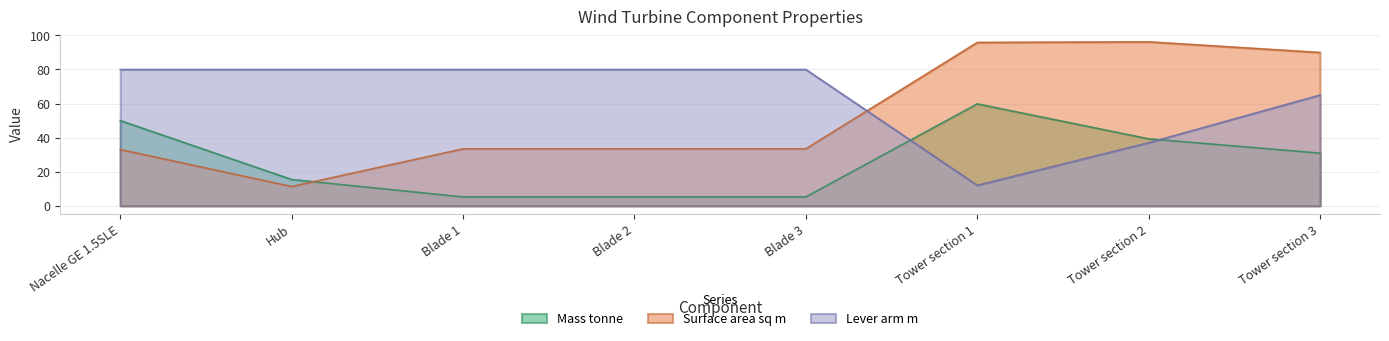

What position from the right is Nacelle GE 1.5SLE?

8